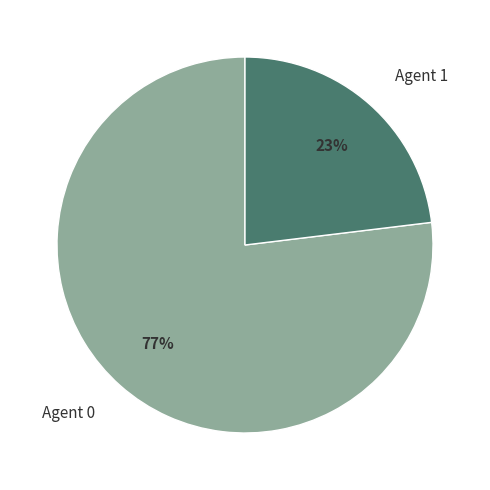

To the nearest percent, what is the average slice percentage?

50%